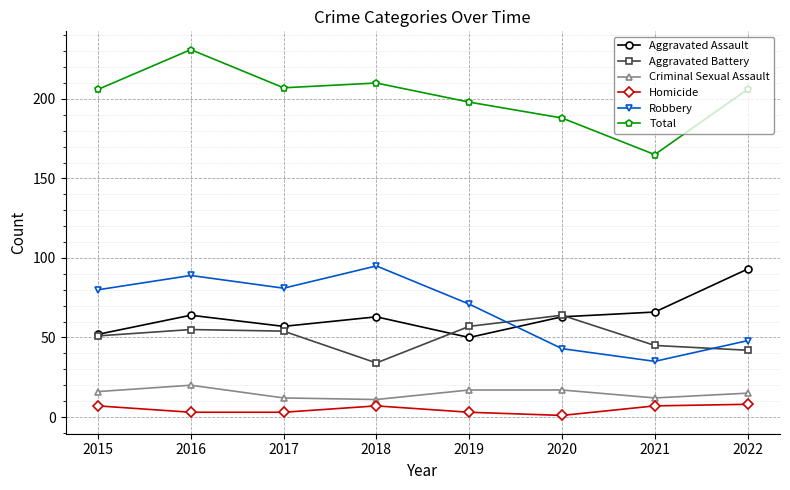

How many series are shown in this chart?

6